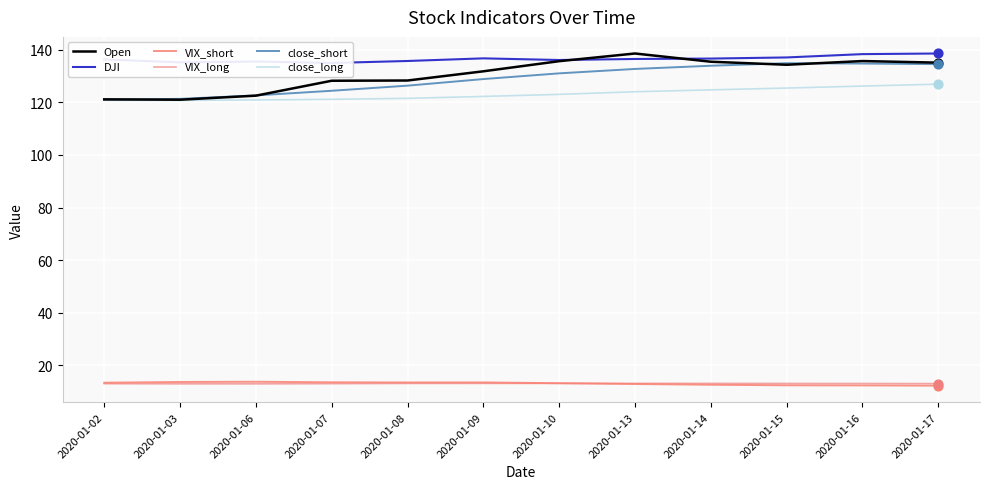

Which series has the largest total across all categories?

DJI